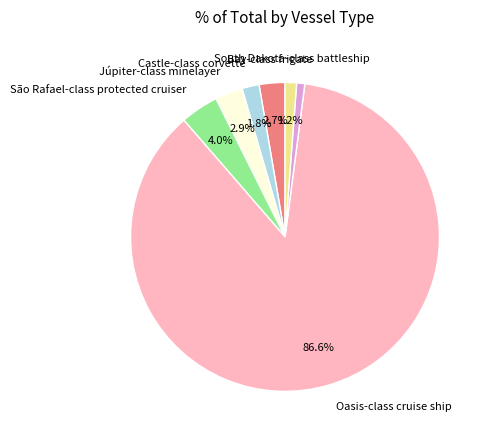

Does any single category account for the majority?

Yes